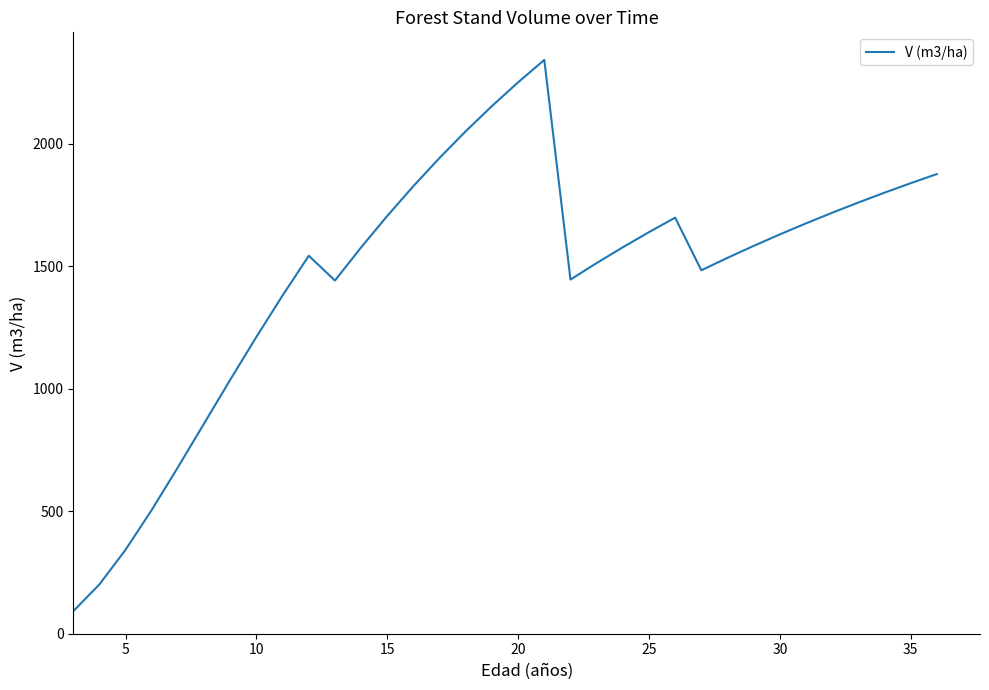

What is the difference between the maximum and minimum values?

2250.4